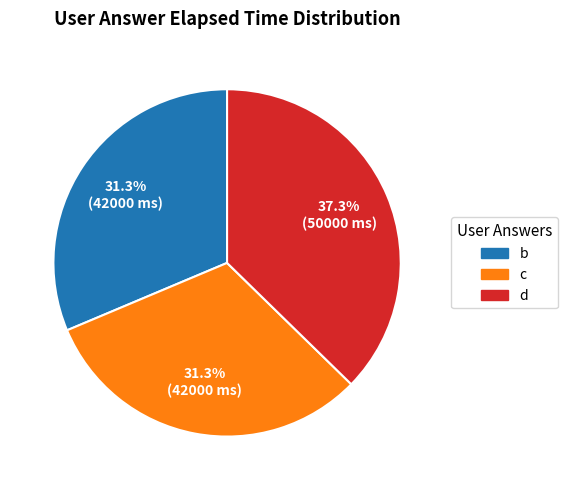

Is there any slice that represents more than half of the pie?

No